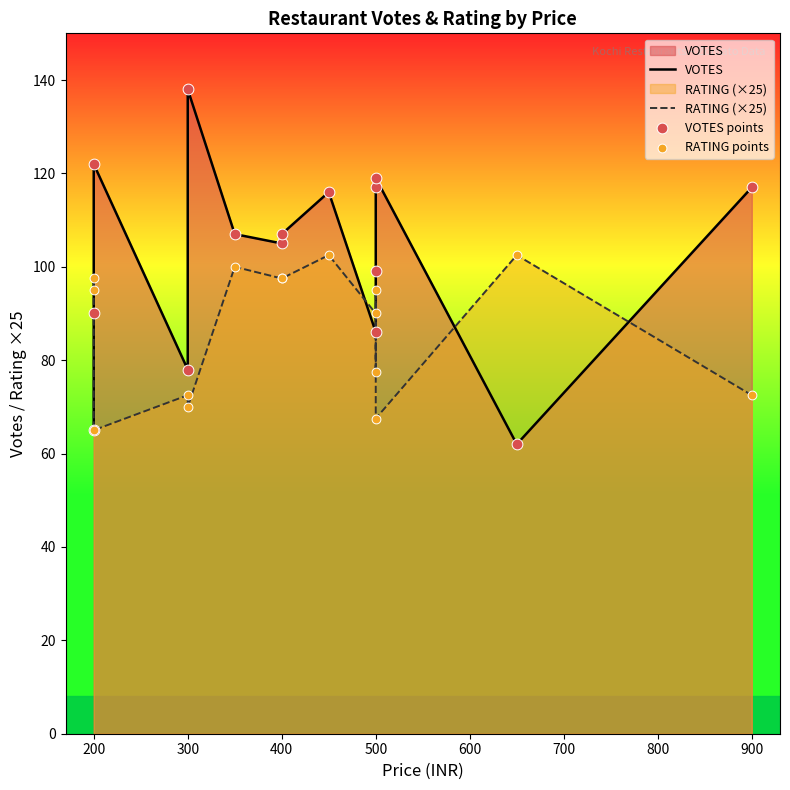

Which series has the largest total across all categories?

VOTES